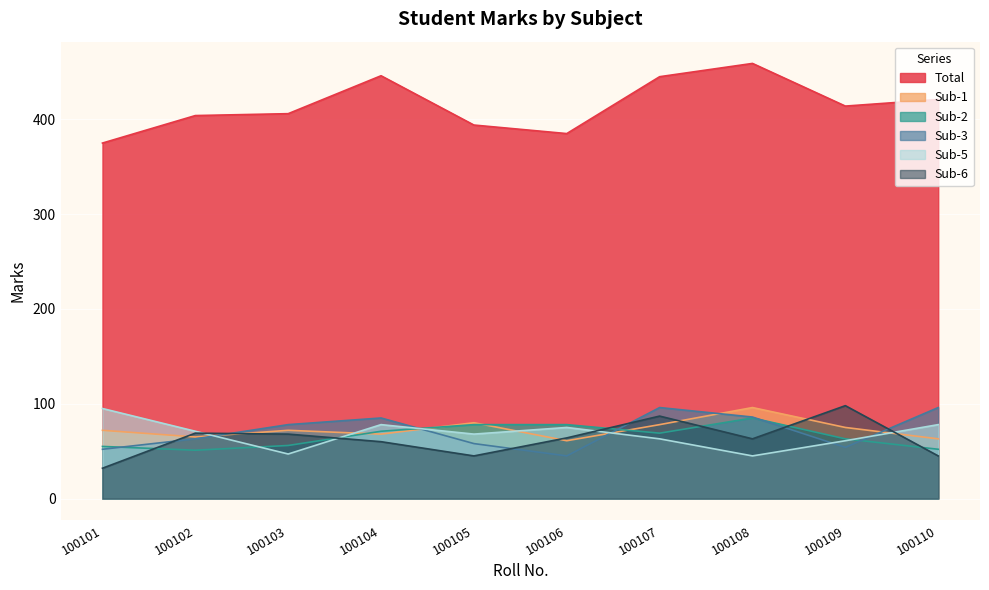

Which has a higher value, 100110 or 100105?

100110